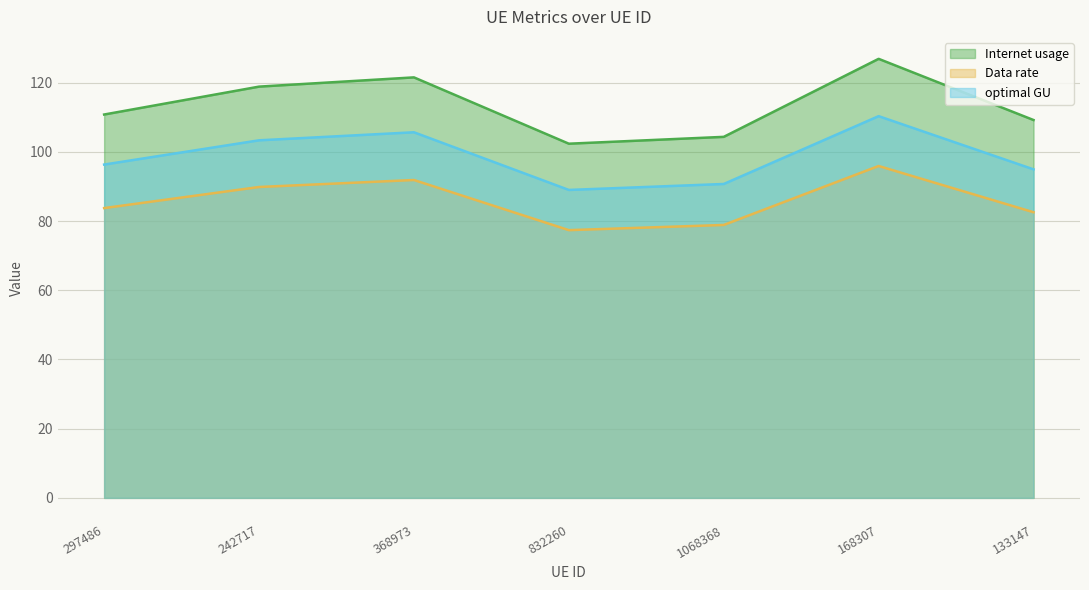

True or false: optimal GU and Internet usage cross at least once.

False